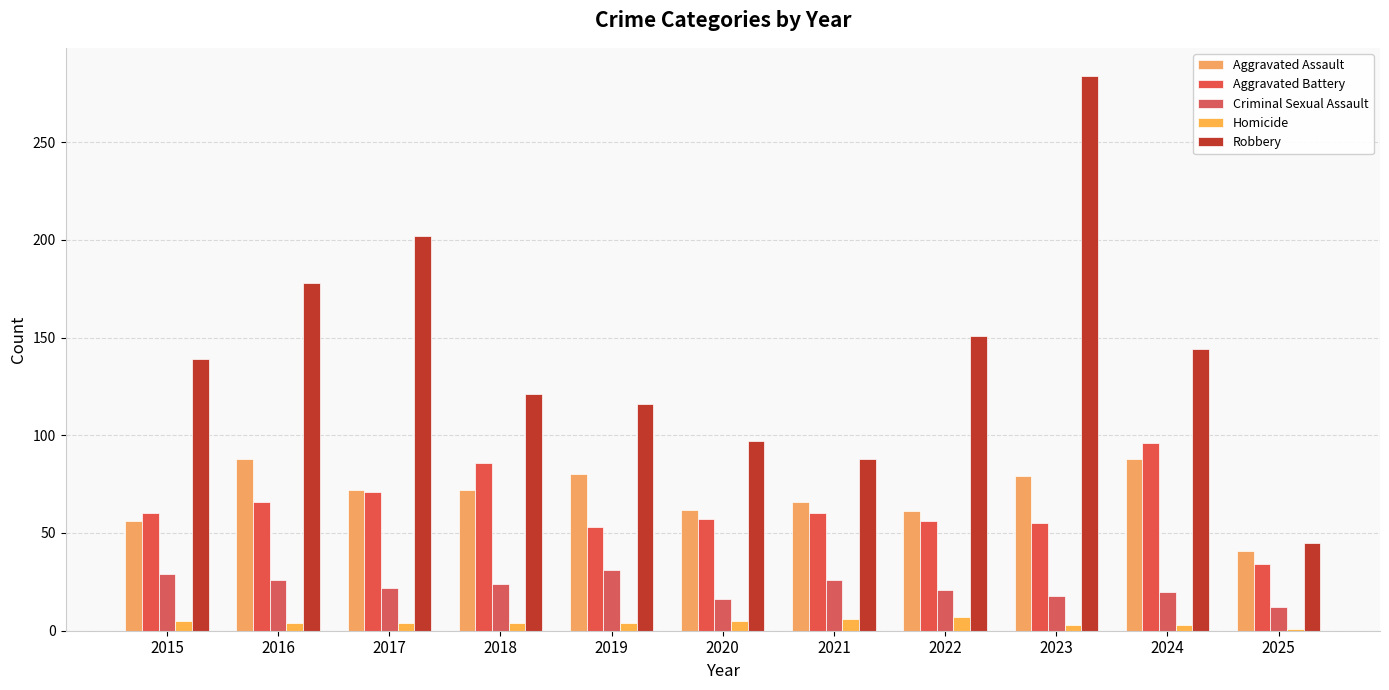

True or false: Aggravated Assault has a value of 105 at 2023.

False